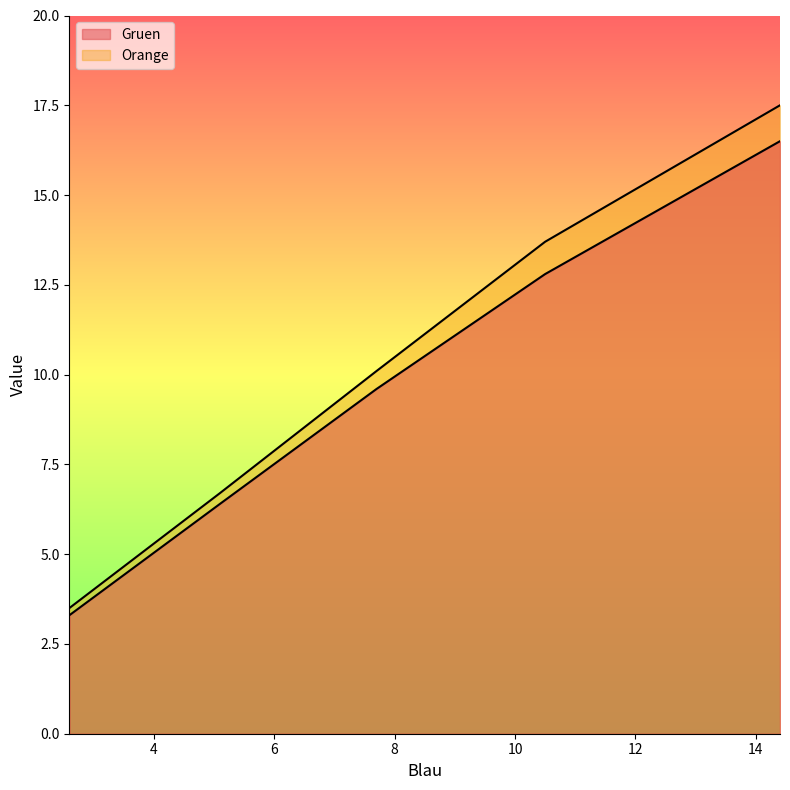

At which category does the chart reach its minimum across all series?

2.6